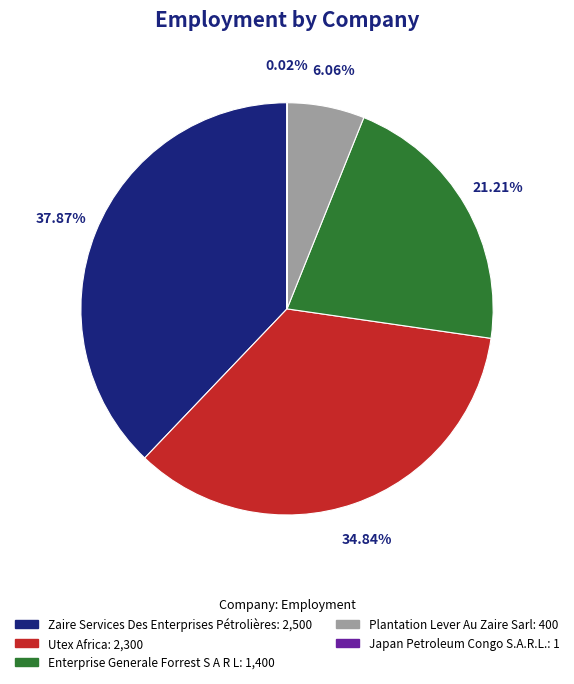

To the nearest percent, what is the difference between the Zaire Services Des Enterprises Pétrolières and Utex Africa slice percentages?

3%